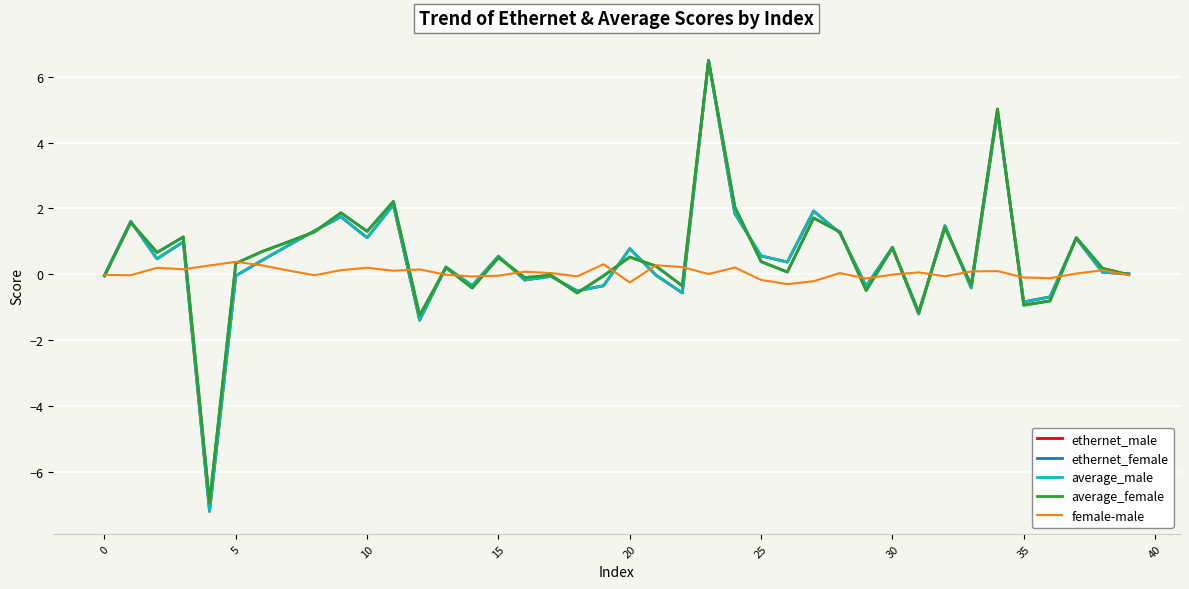

Which series has the widest spread of values?

average_male